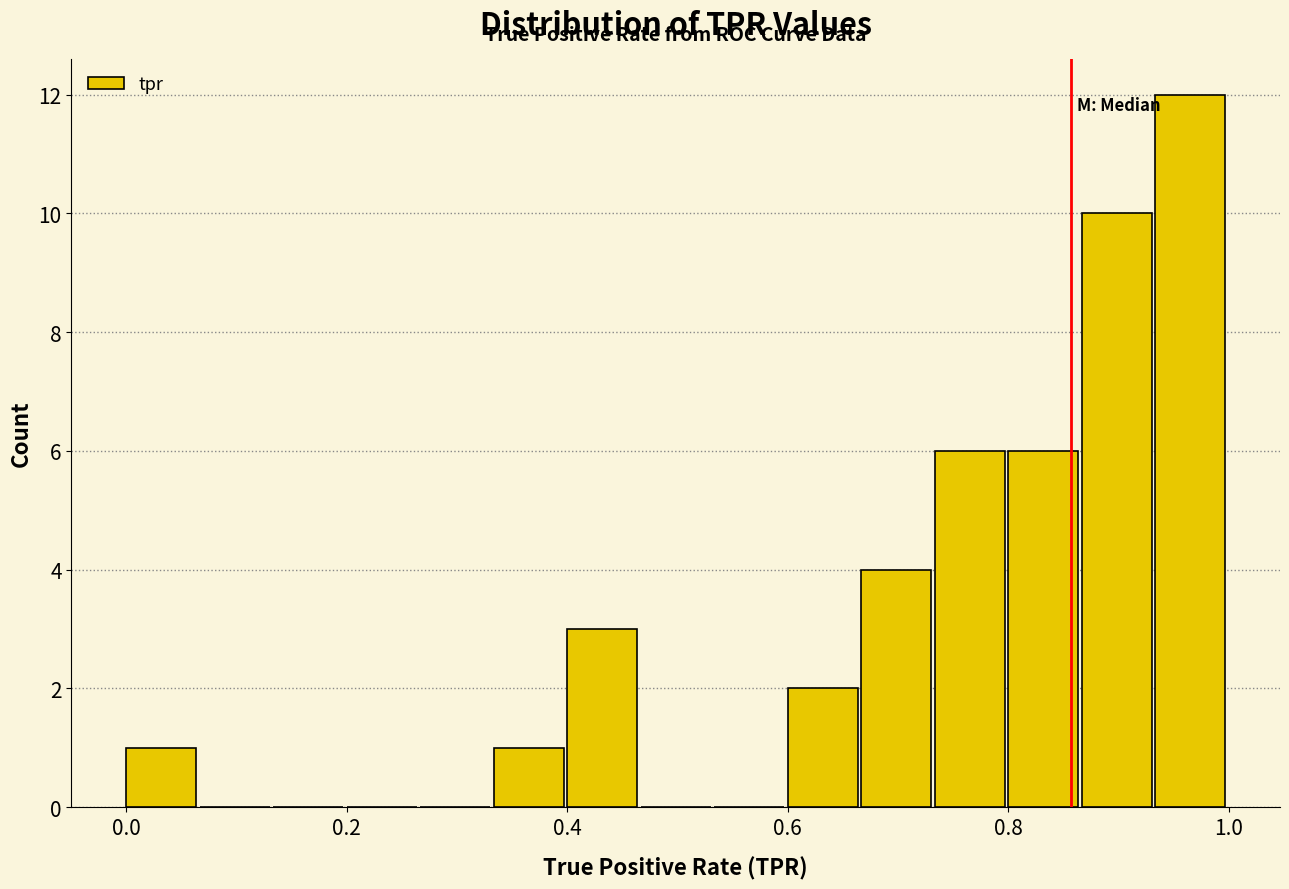

Around what value on the x-axis is the tallest bar? Give the approximate position of its centre, as read against the axis.

0.96